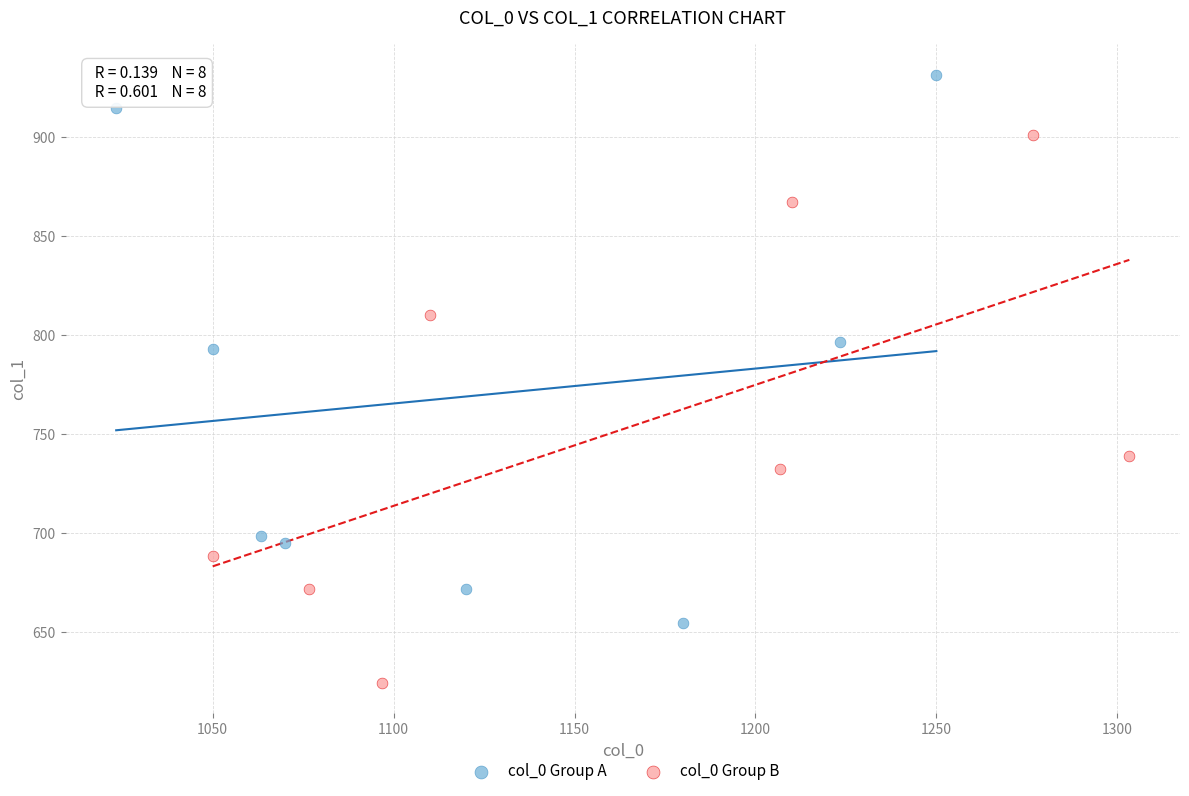

Which series contains the highest Y value?

col_0 Group A